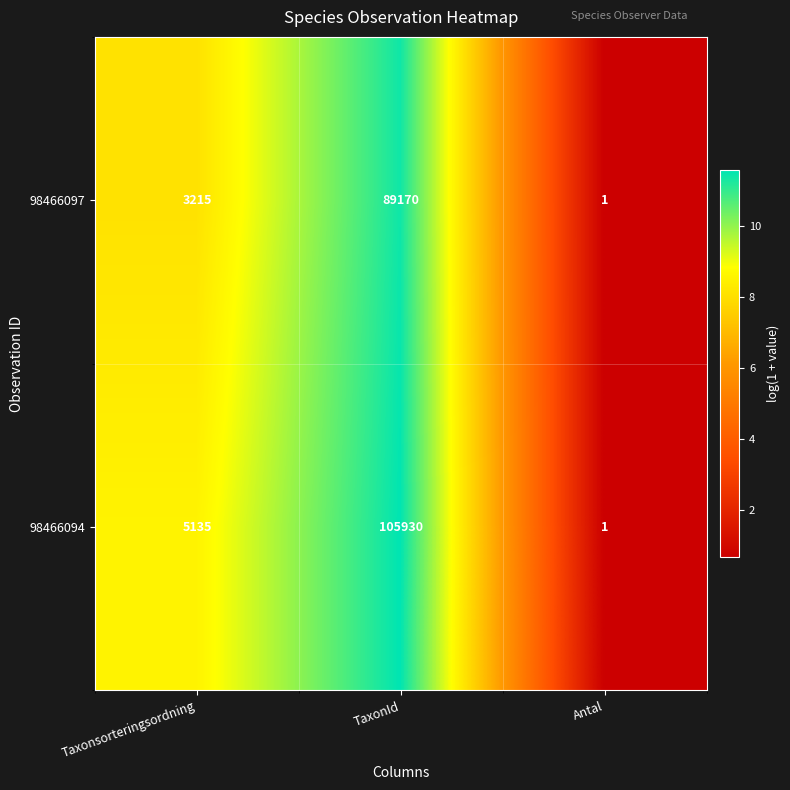

Reading left to right, transcribe all the data shown in this chart.

98466097: 3215	89170	1
98466094: 5135	105930	1